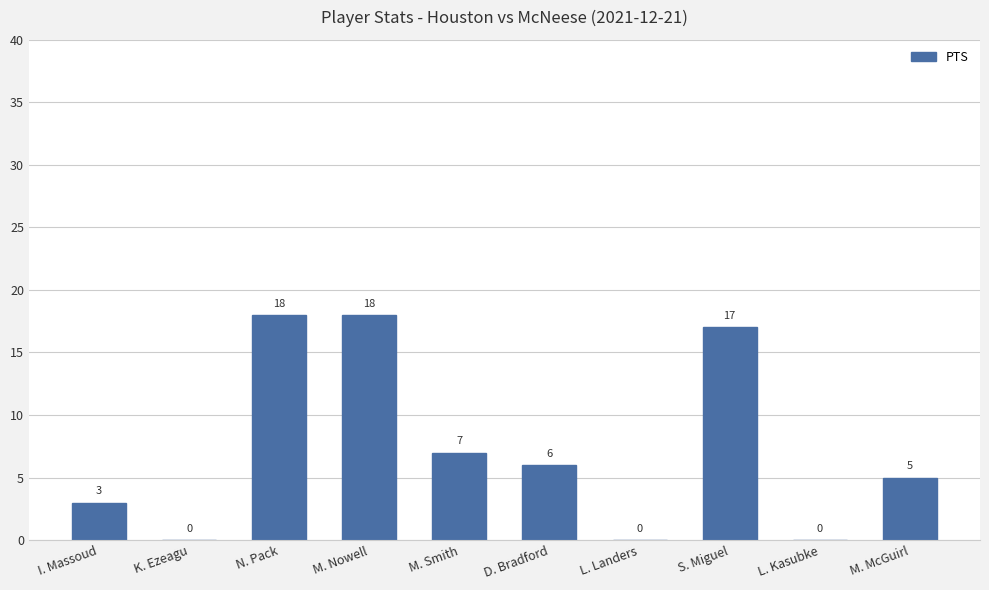

Does the chart contain stacked bars?

No